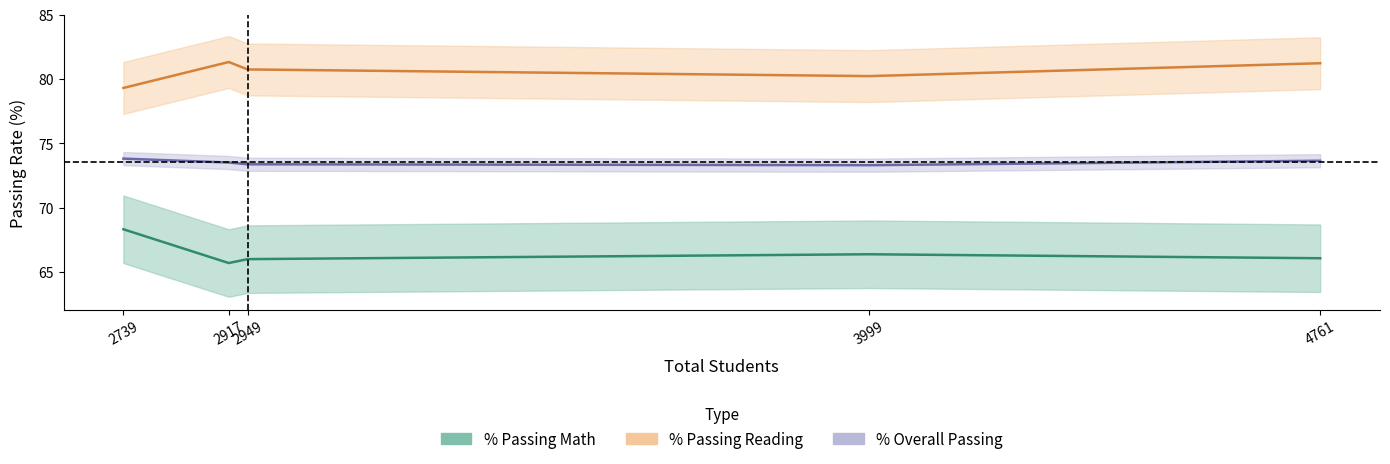

Which series changed the most between 2917 and 2949?

% Passing Reading